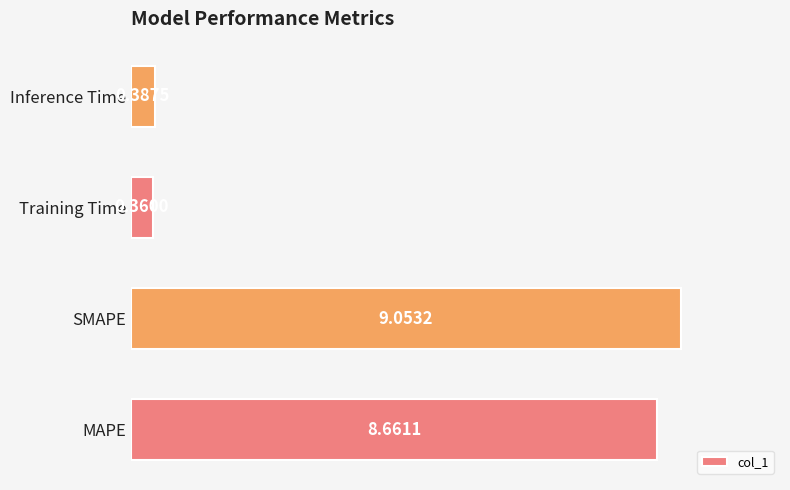

How many values exceed 8?

2